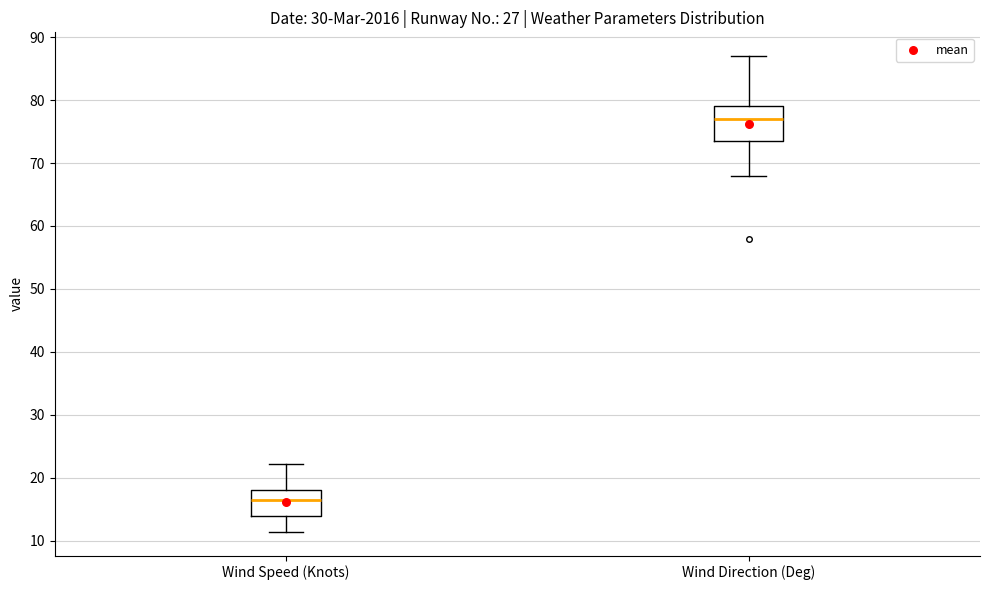

Reading left to right, read every box against the y-axis: the position of its median line, the range the box covers, and the ends of its whiskers. The values are not printed on the chart, so give them approximately, as read against the axis.

Wind Speed (Knots): median 16, box 14 to 18, whiskers 11 to 22
Wind Direction (Deg): median 77, box 74 to 79, whiskers 68 to 87